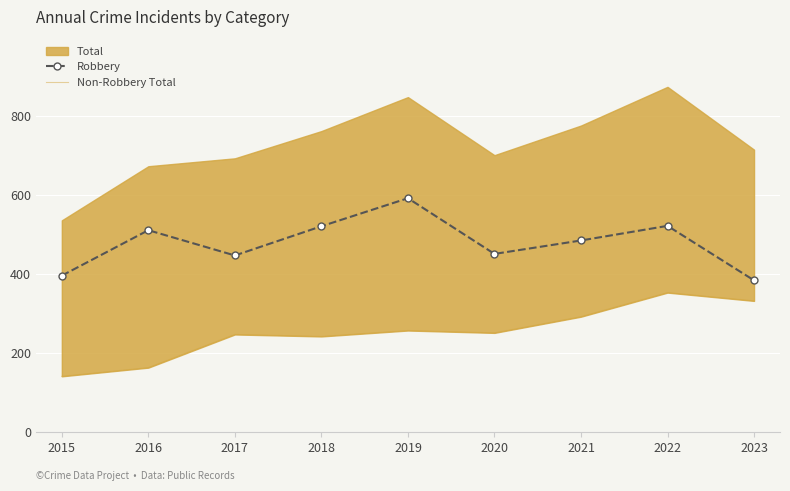

Reading left to right, list all the values displayed in this chart.

Robbery: 2015=395	2016=510	2017=446	2018=520	2019=591	2020=450	2021=484	2022=521	2023=383
Non-Robbery Total: 2015=140	2016=162	2017=246	2018=241	2019=256	2020=250	2021=291	2022=352	2023=331